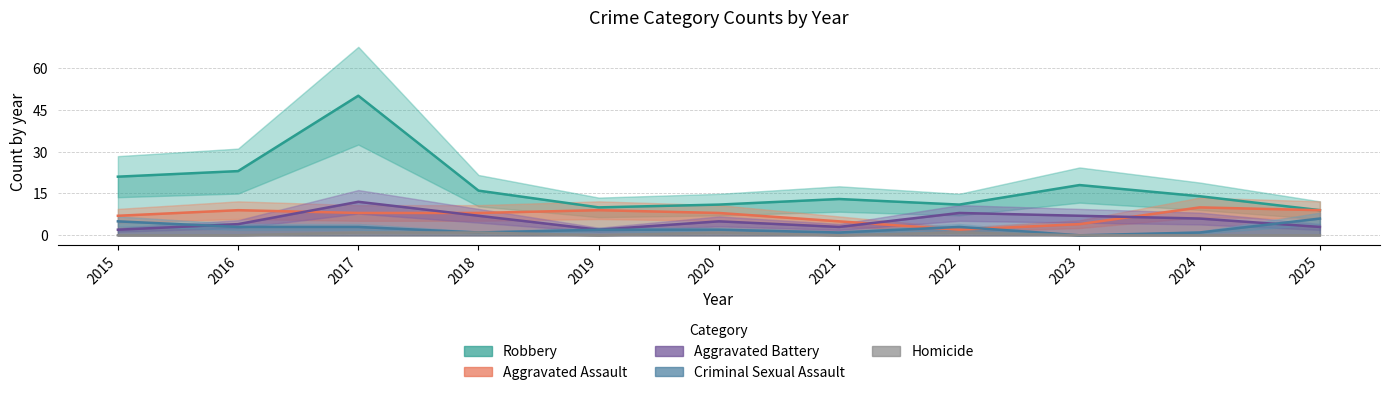

Which category has the highest value in the Aggravated Assault series?

2024